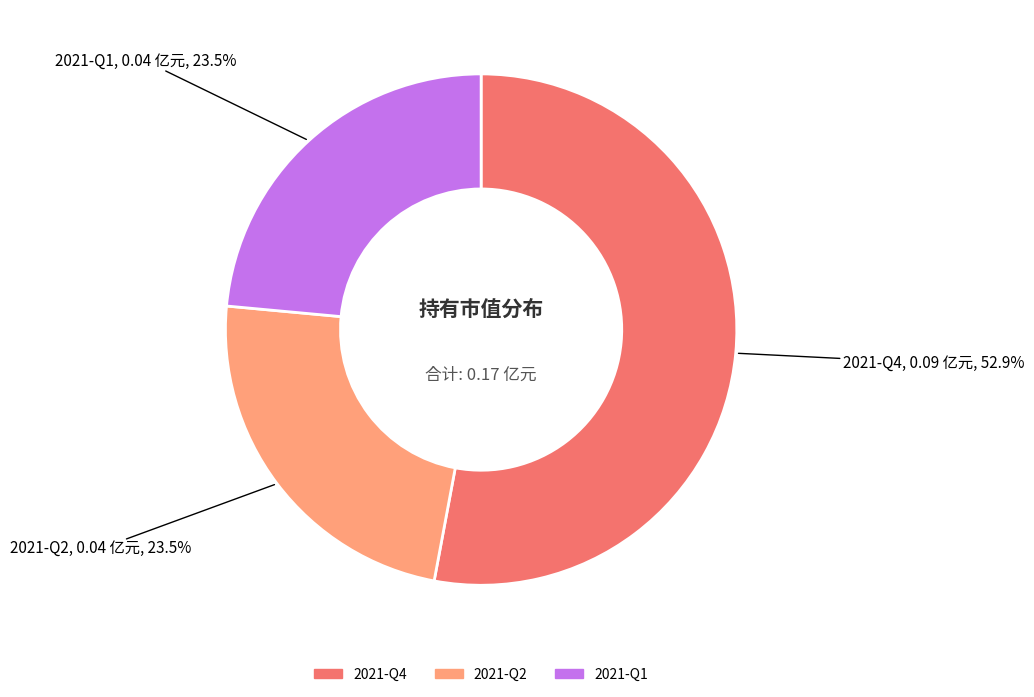

Is it true that 2021-Q2 is 10% of the pie?

False